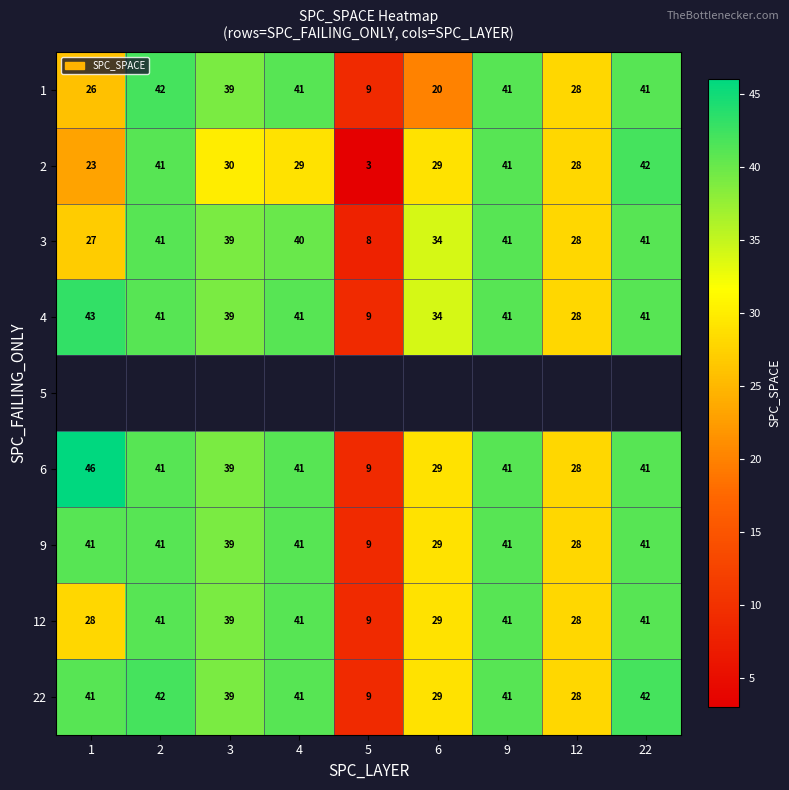

What is the minimum value shown in the chart?

3.0